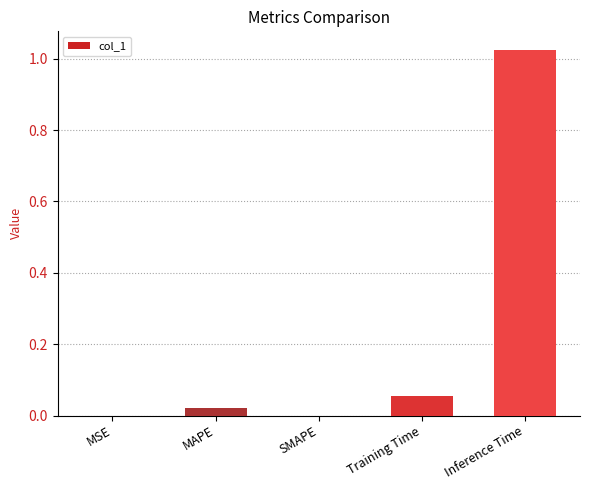

Which category has the highest value across all series?

Inference Time